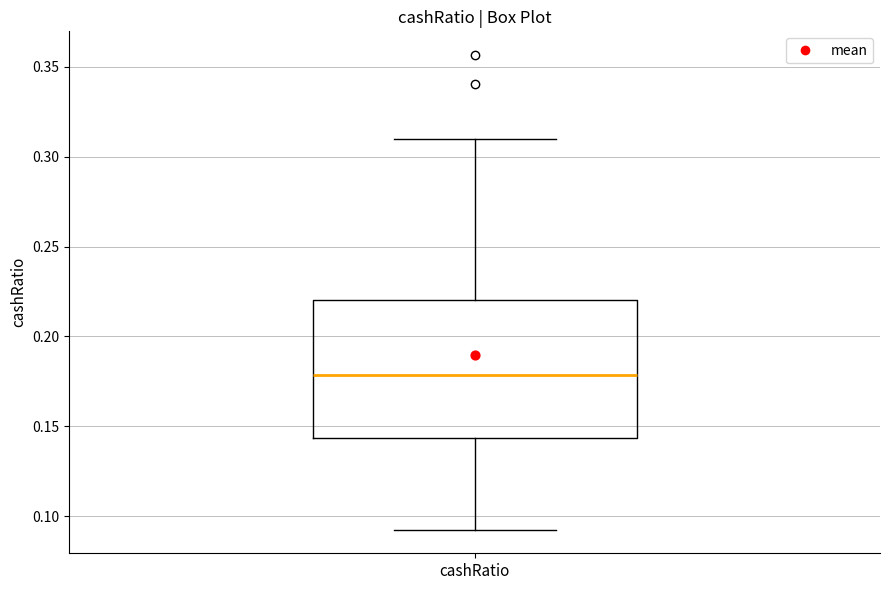

Where does the median line of the box for cashRatio sit on the y-axis? The values are not printed on the chart, so give them approximately, as read against the axis.

0.180